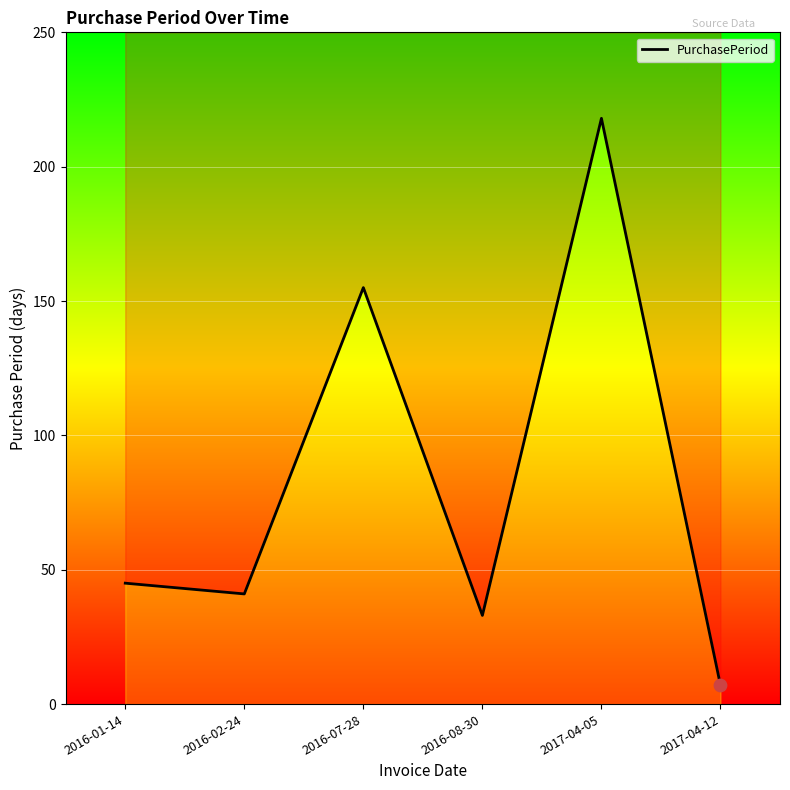

Approximately how many times larger is the value at 2017-04-12 compared to 2016-01-14?

0.2